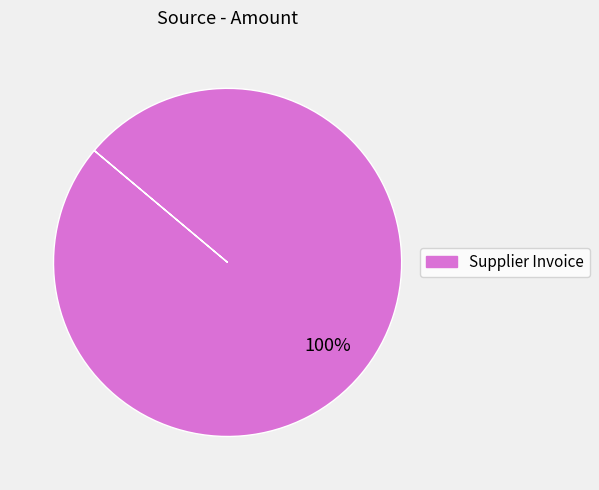

How many slices are in this pie chart?

1